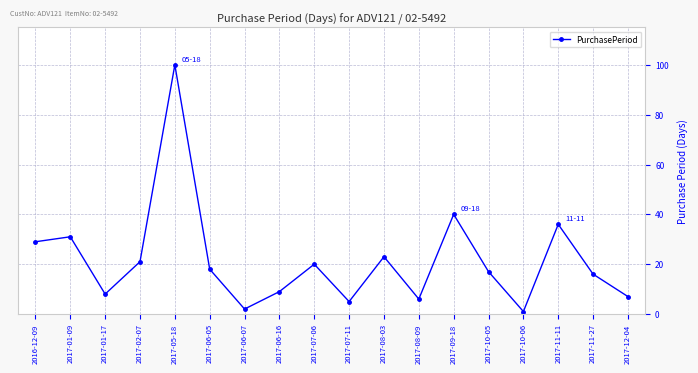

What is the label of the 2nd point from the left?

2017-01-09